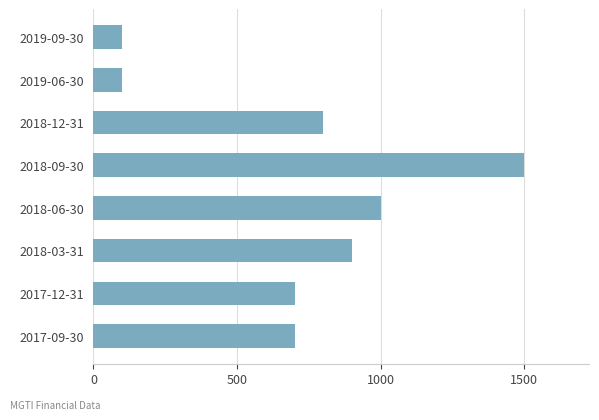

What is the difference between the maximum and minimum values?

1400